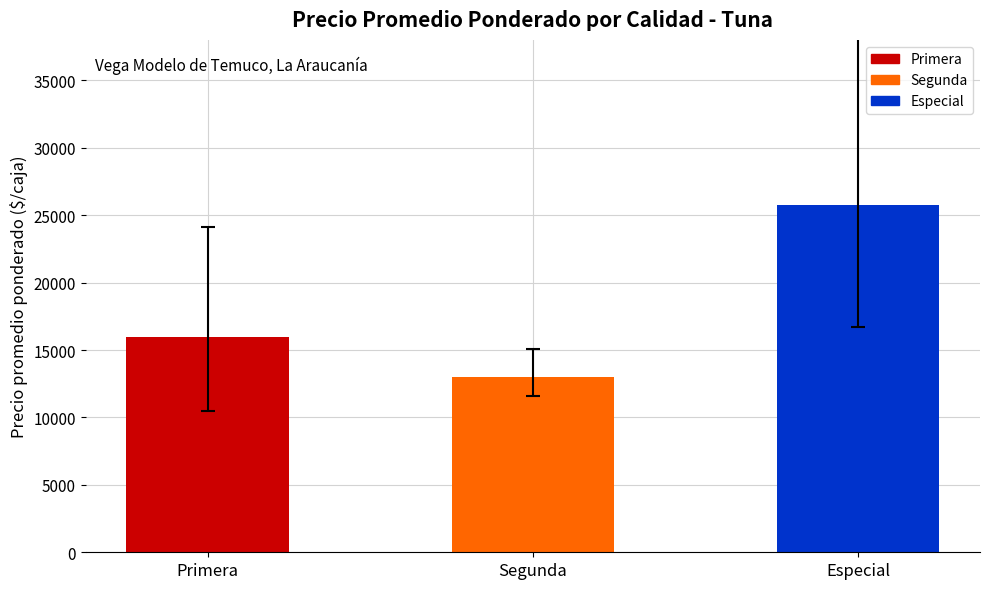

Reading left to right, what are all the values shown in this chart?

15946.3	13000.0	25750.0